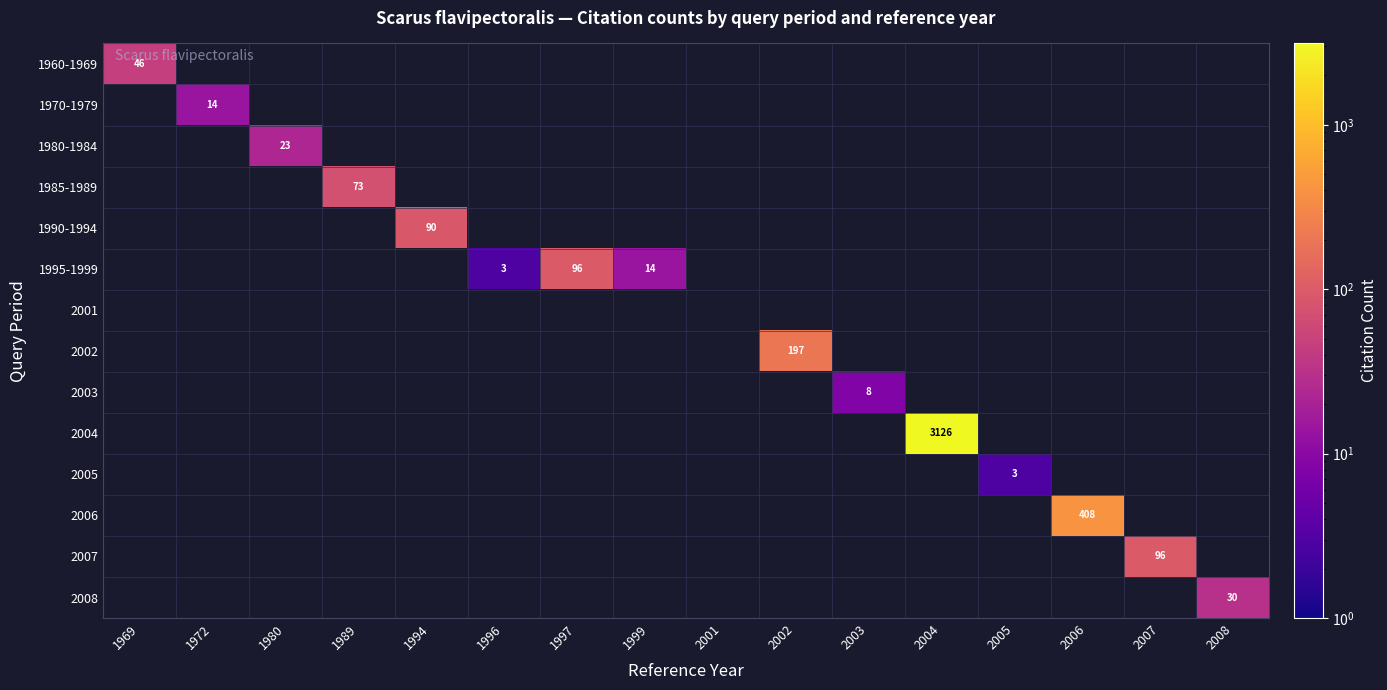

Is it true that 1995-1999 equals 4 at 1999?

False